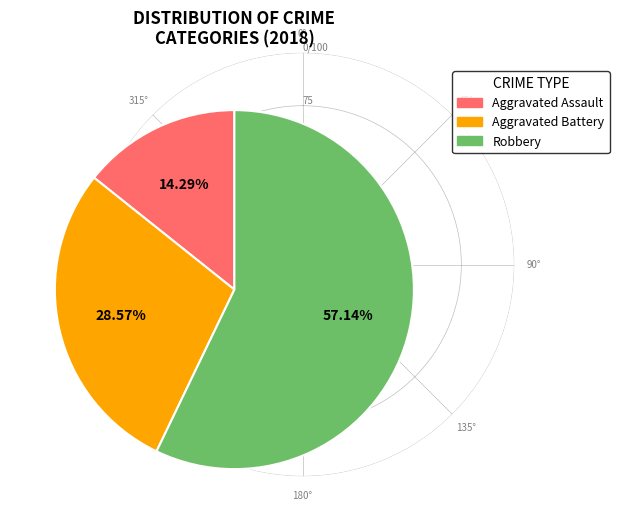

To the nearest percent, what is the combined percentage of Aggravated Battery and Robbery?

86%